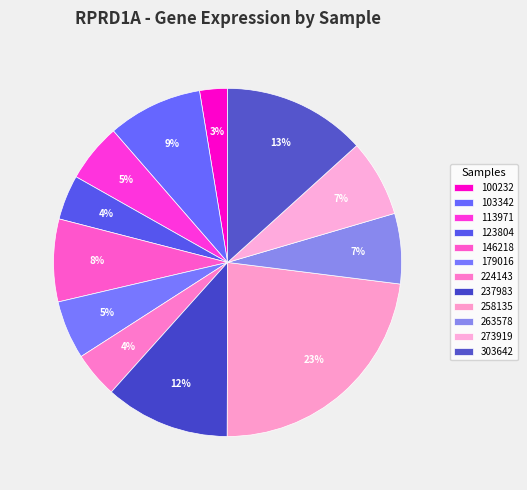

Rank the categories by value from highest to lowest.

258135, 303642, 237983, 103342, 146218, 273919, 263578, 179016, 113971, 224143, 123804, 100232